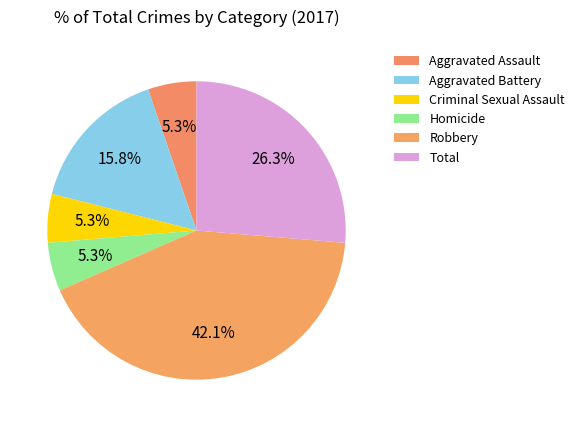

How many segments does this pie chart have?

6